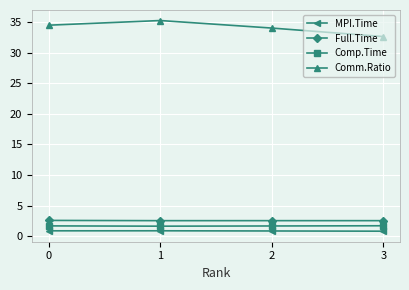

What are all the series names shown in the legend?

MPI.Time, Full.Time, Comp.Time, Comm.Ratio